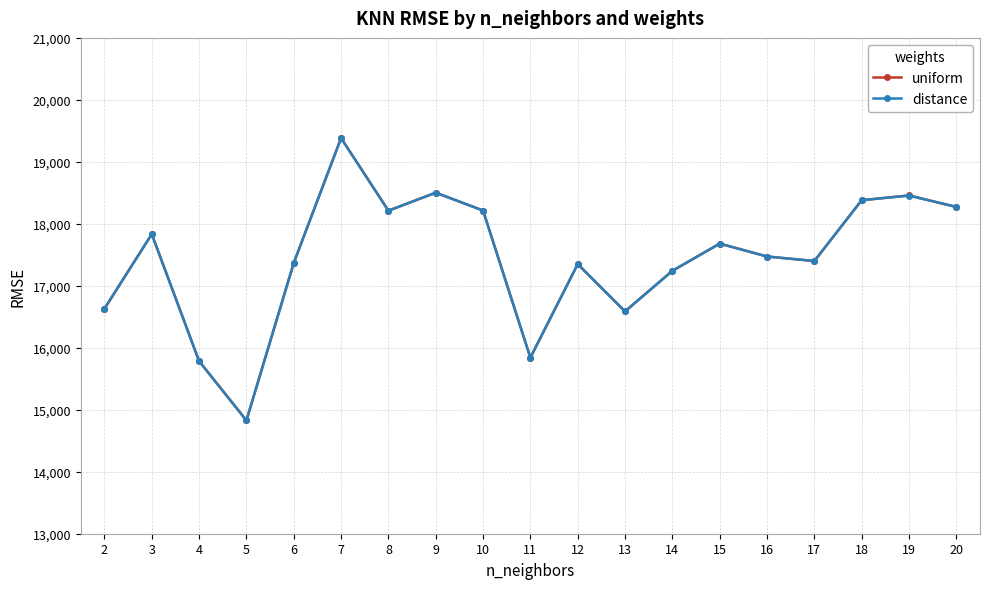

At which category does uniform reach its first local peak?

3